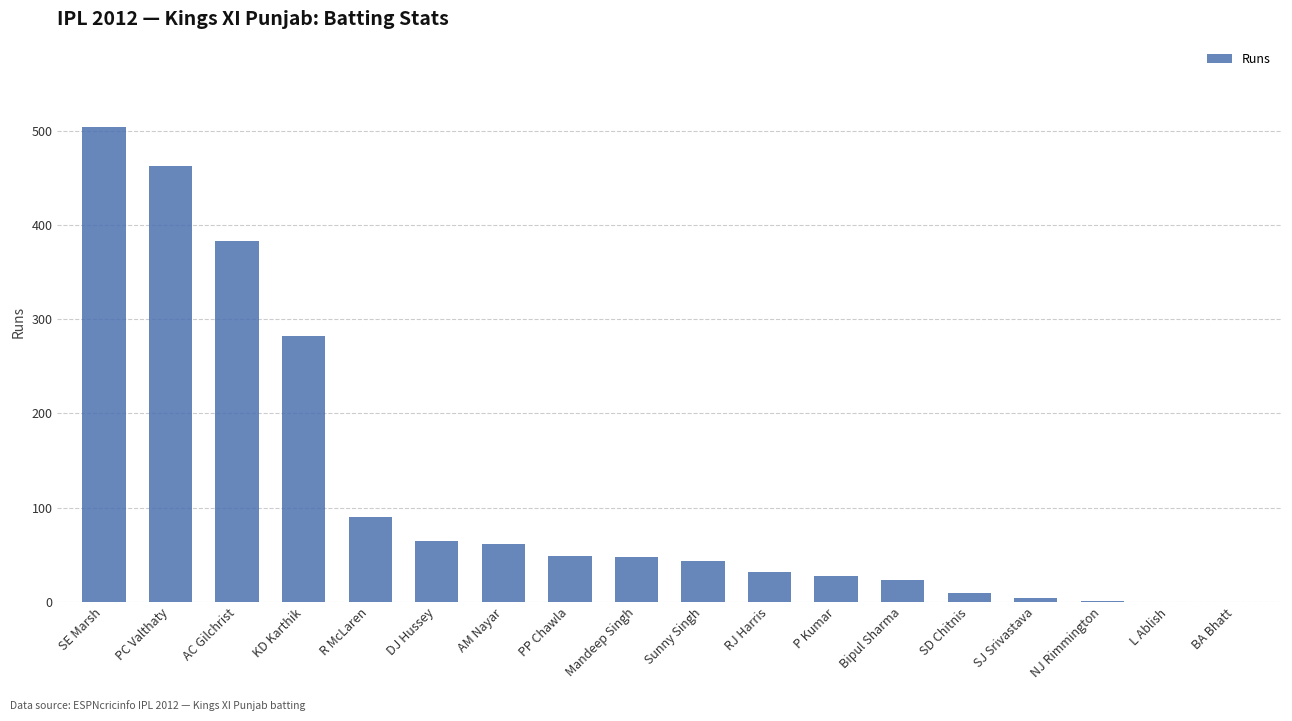

Are the bars grouped side by side (vs. stacked)?

No